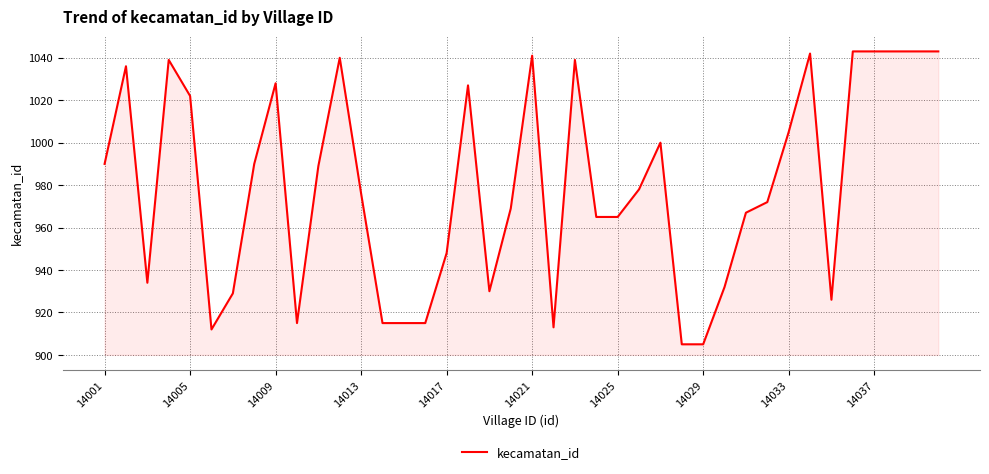

What is the greatest value displayed?

1043